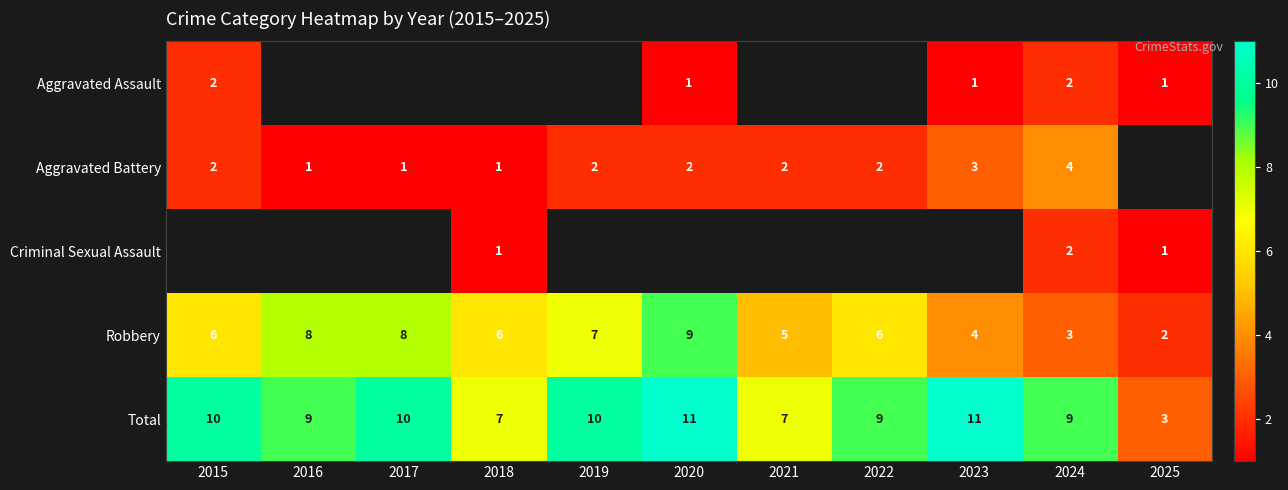

The Total series shows 7 at 2021. True or false?

True